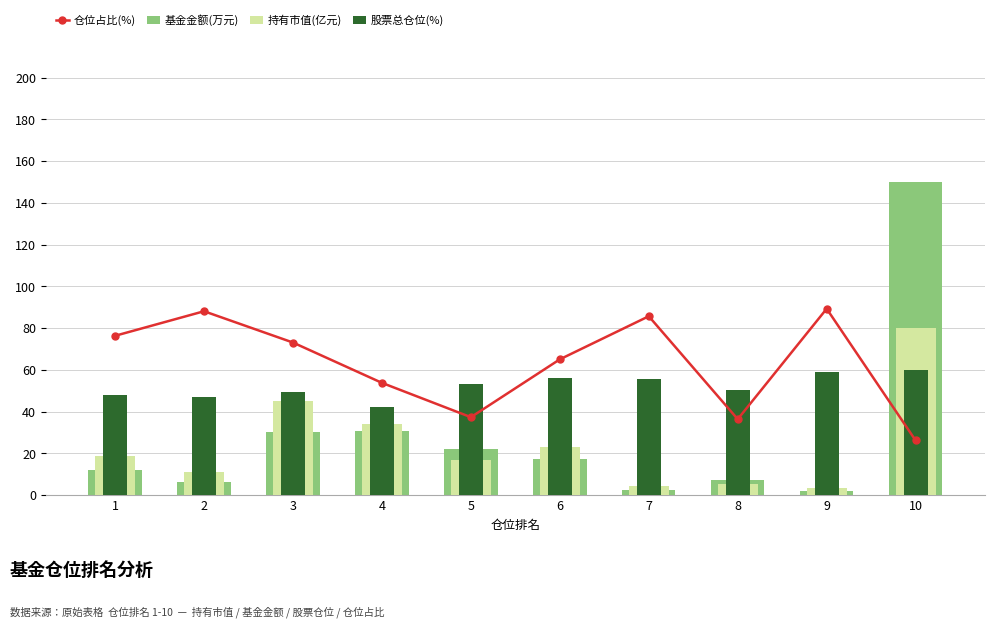

What is the spread (max minus min) of values at 6?

47.8